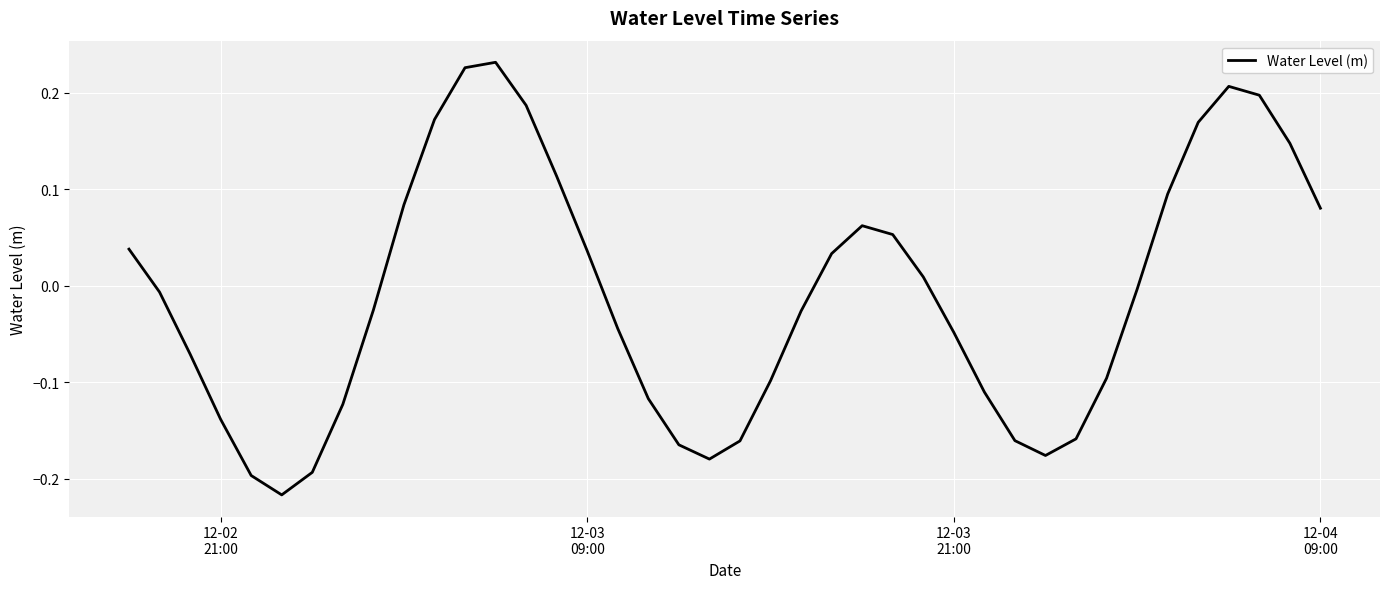

How many interior local peaks (higher than both neighbors) does the data have?

3